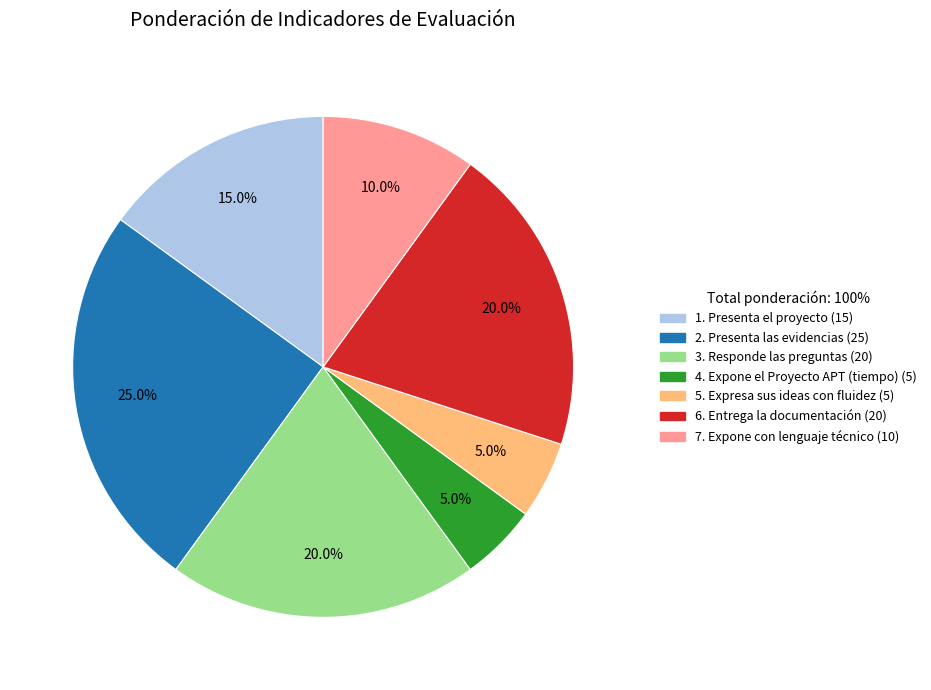

What percentage do 1. Presenta el proyecto and 5. Expresa sus ideas con fluidez together represent?

20.0%